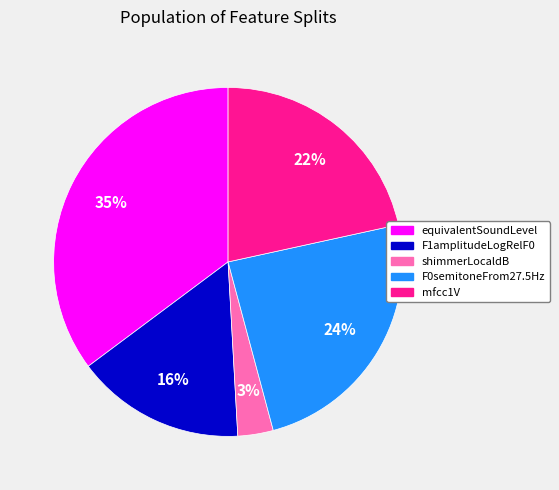

To the nearest percent, what is the combined percentage of equivalentSoundLevel and F0semitoneFrom27.5Hz?

59%